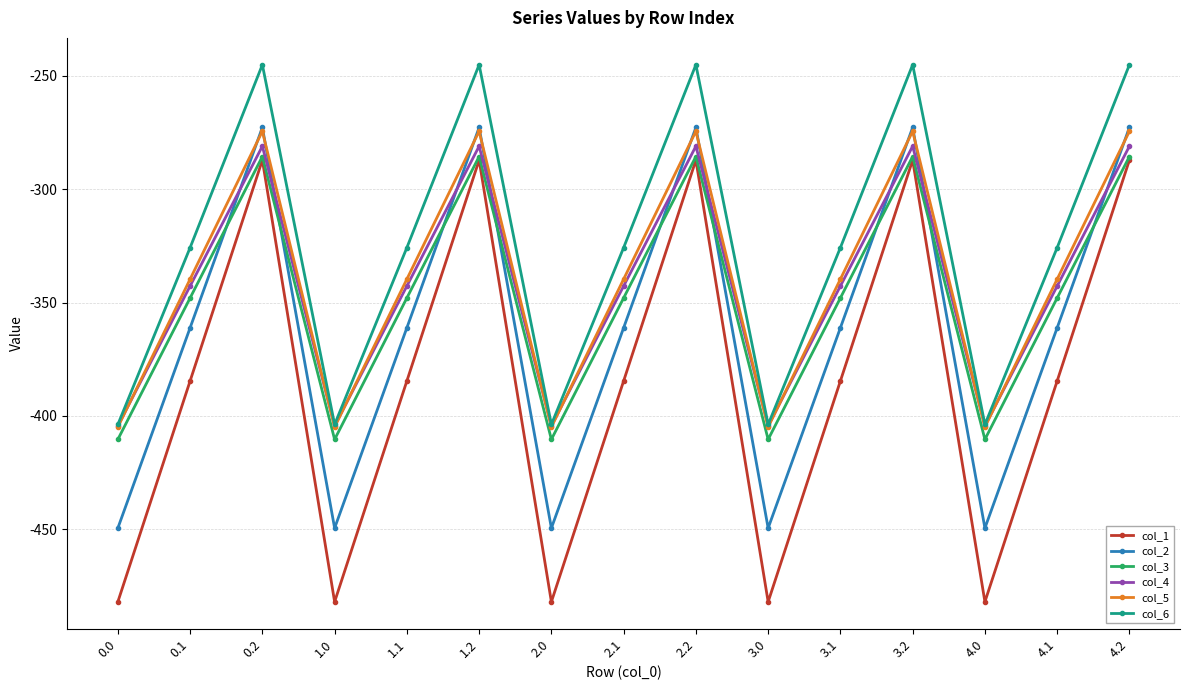

The col_4 series shows -703.2 at 0.0. True or false?

False